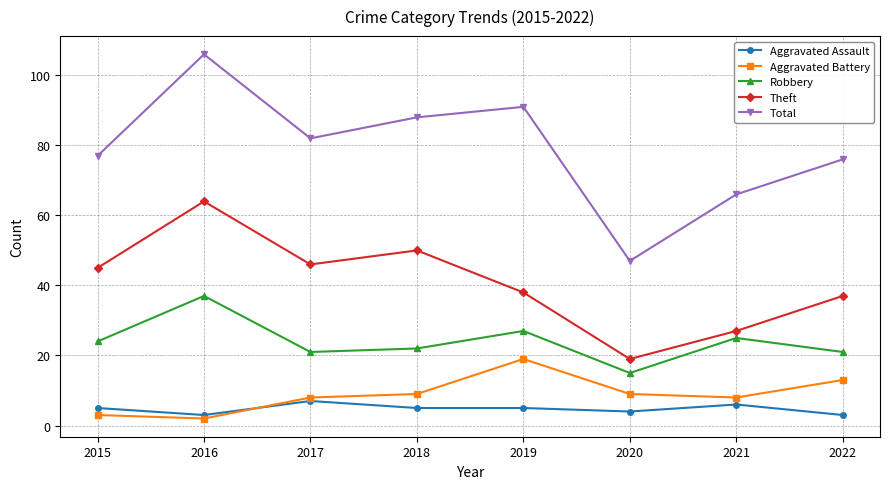

Where is the first local maximum for Theft?

2016